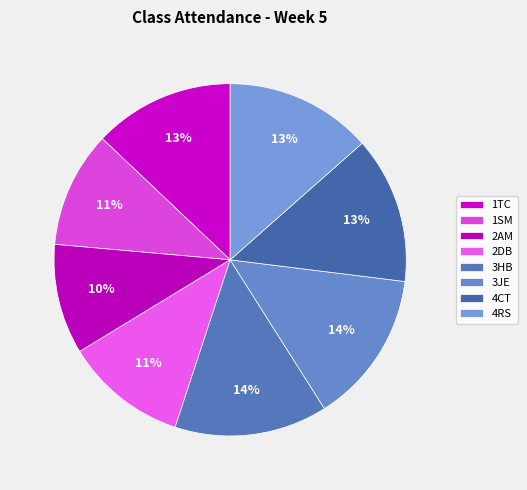

Count the number of slices in the pie.

8